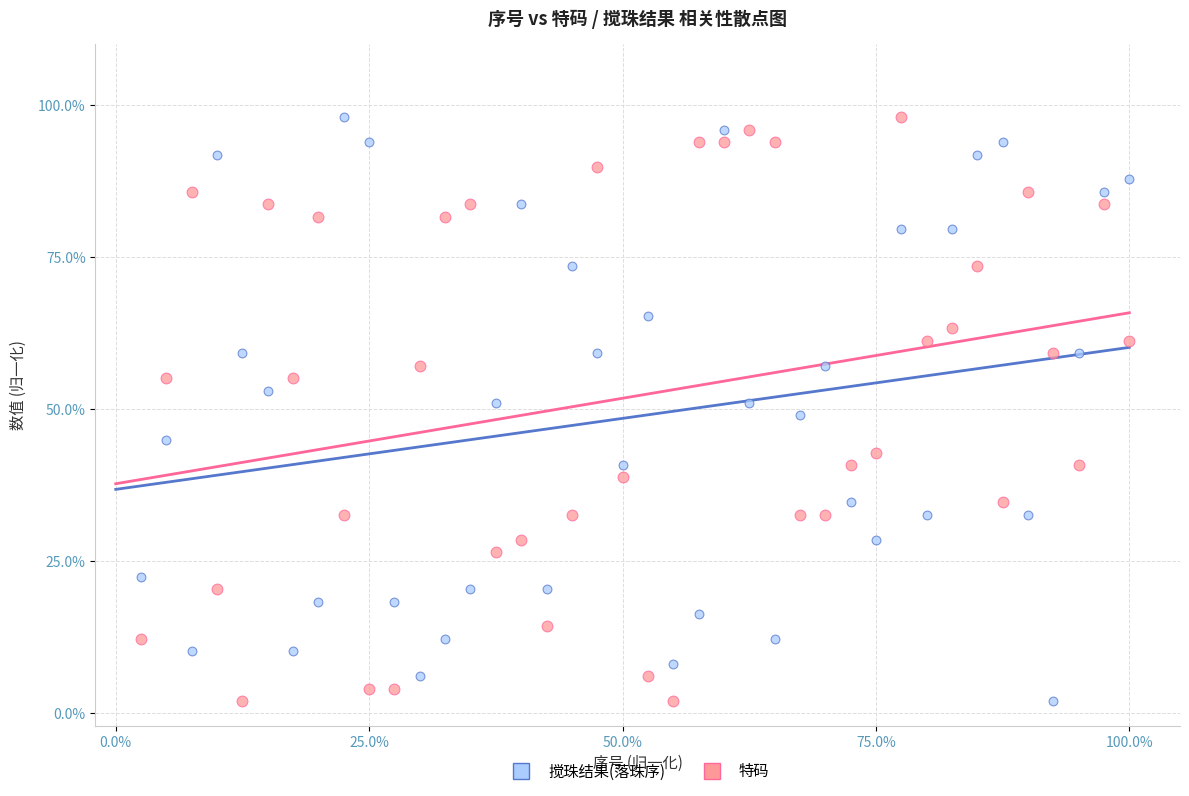

What are all the series names shown in the legend?

搅珠结果(落珠序), 特码